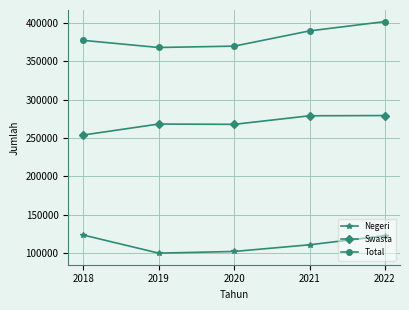

Which category has the highest value across all series?

2022